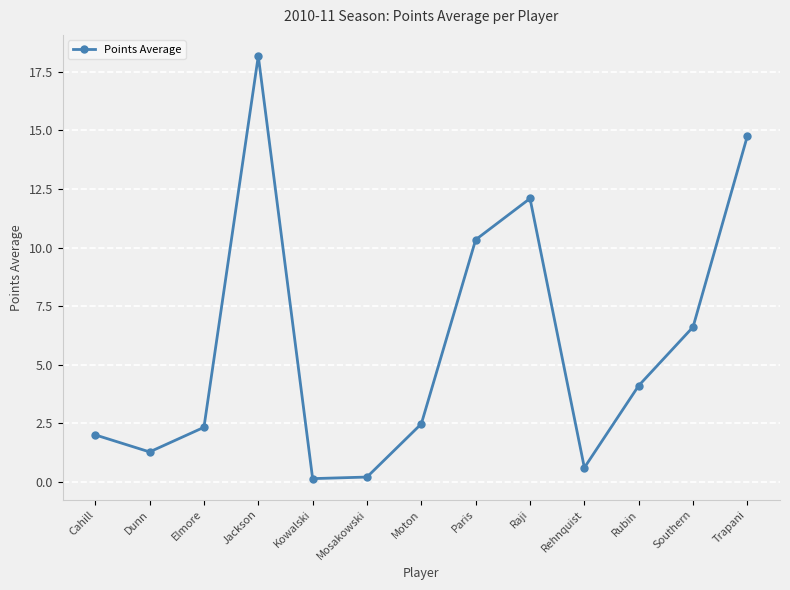

What is the sum of the values at Rehnquist and Elmore?

2.9